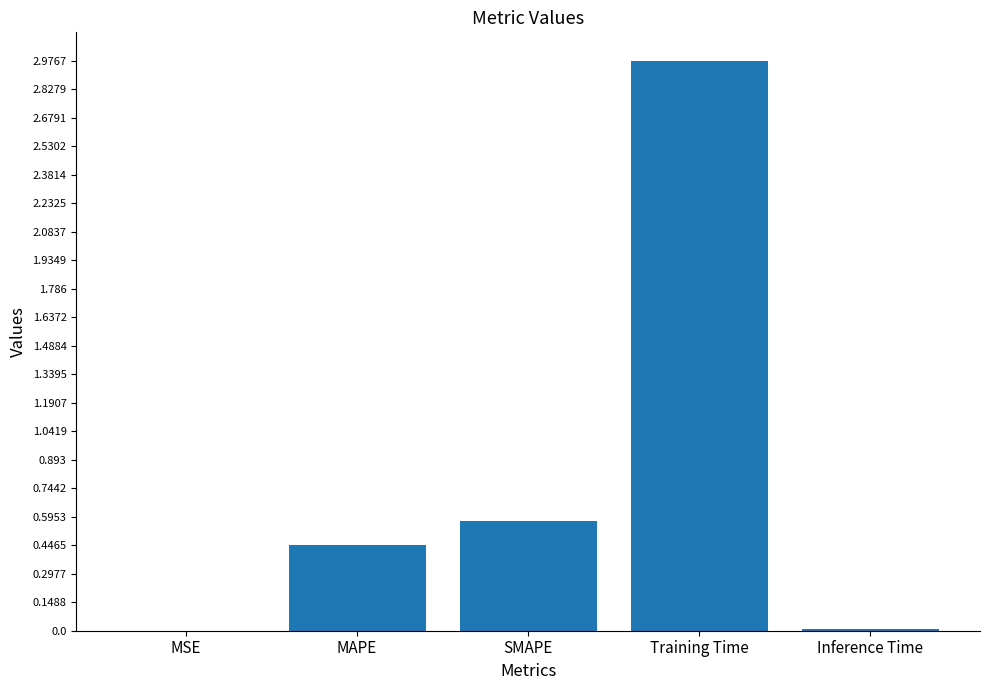

Where is the data nearest to the value 1?

SMAPE